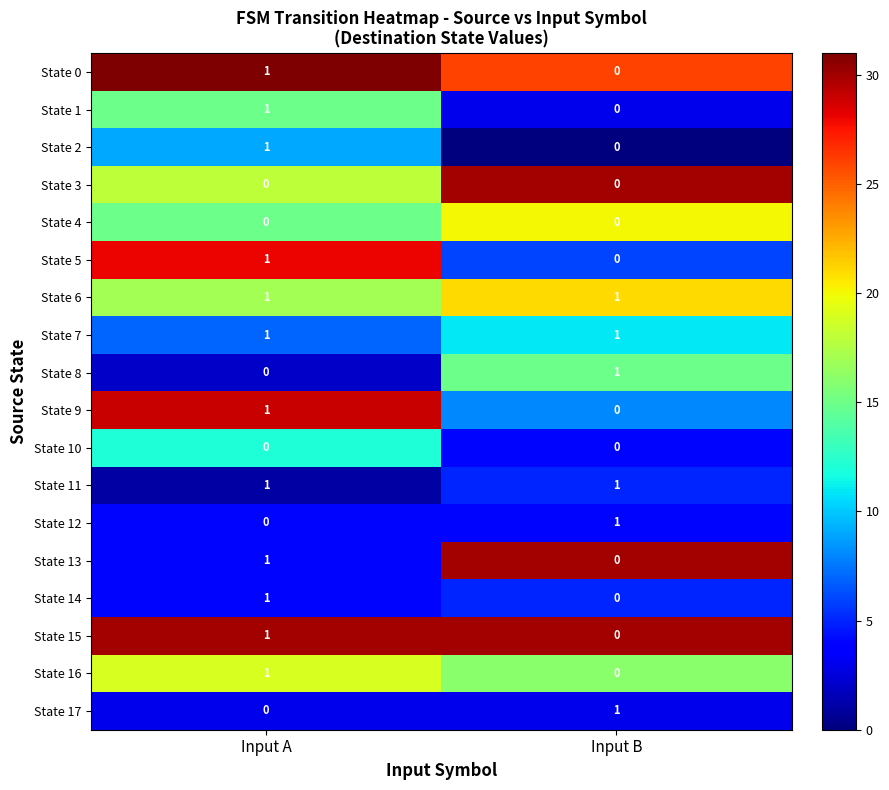

What is the spread (max minus min) of values at Input A?

1